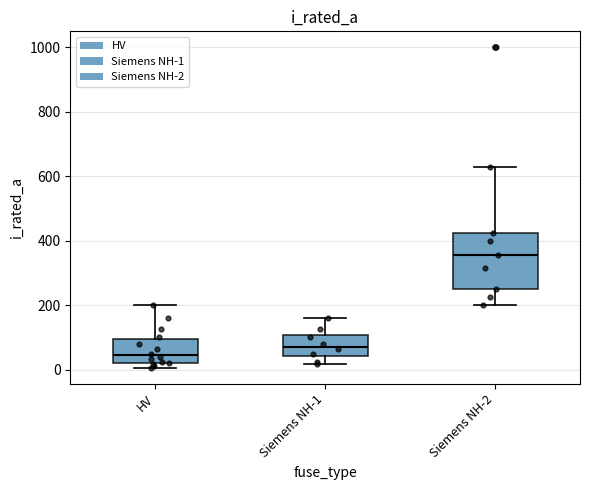

Reading left to right, read every box against the y-axis: the position of its median line, the range the box covers, and the ends of its whiskers. The values are not printed on the chart, so give them approximately, as read against the axis.

HV: median 40, box 20 to 100, whiskers 0 to 200
Siemens NH-1: median 80, box 40 to 100, whiskers 20 to 160
Siemens NH-2: median 360, box 260 to 420, whiskers 200 to 640